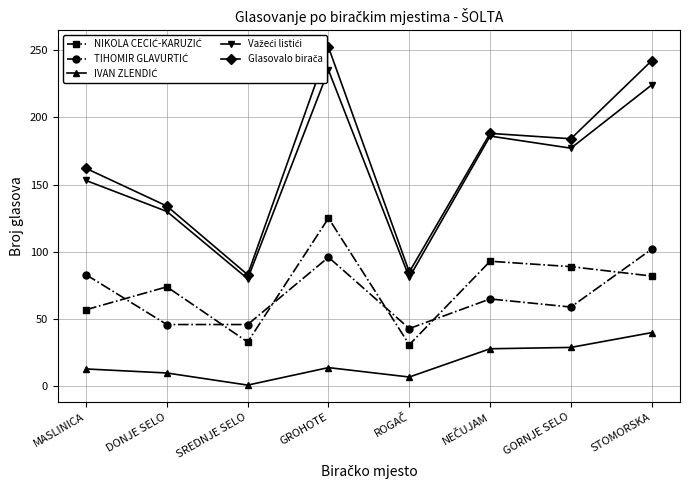

What is the maximum value for Važeći listići?

235